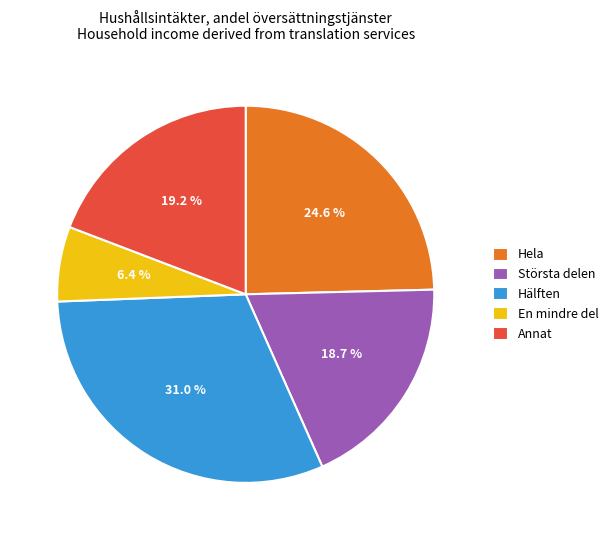

How many segments does this pie chart have?

5